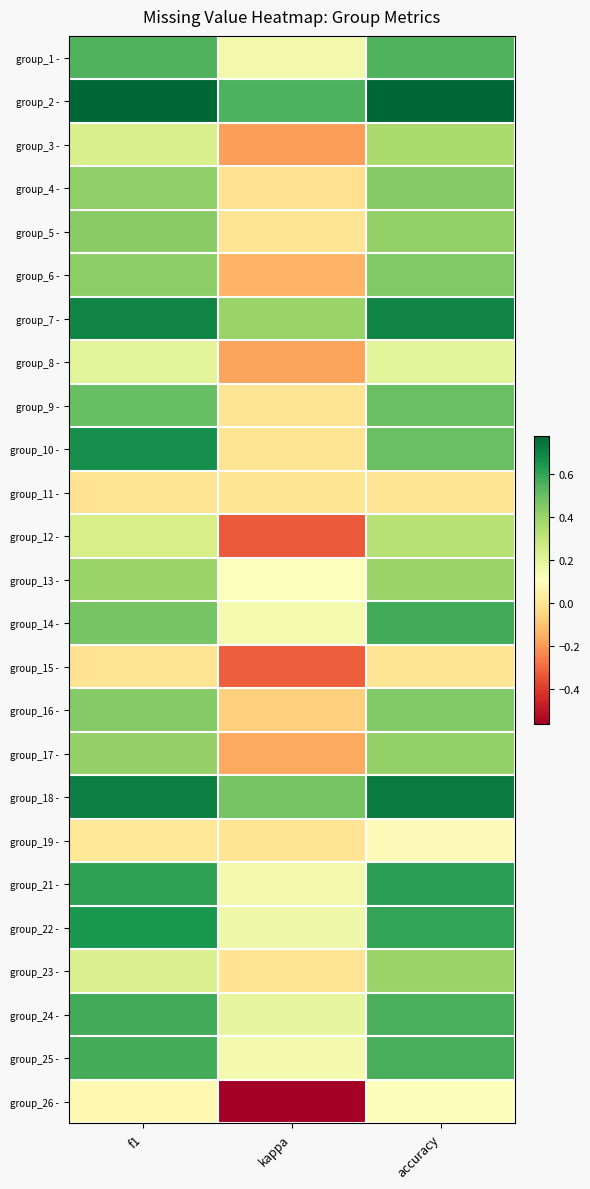

Reading right to left, transcribe all the data shown in this chart.

group_1 -: accuracy=0.5	kappa=0.2	f1=0.5
group_2 -: accuracy=0.8	kappa=0.6	f1=0.8
group_3 -: accuracy=0.4	kappa=-0.2	f1=0.2
group_4 -: accuracy=0.4	kappa=-0.0	f1=0.4
group_5 -: accuracy=0.4	kappa=0.0	f1=0.4
group_6 -: accuracy=0.5	kappa=-0.1	f1=0.4
group_7 -: accuracy=0.7	kappa=0.4	f1=0.7
group_8 -: accuracy=0.2	kappa=-0.2	f1=0.2
group_9 -: accuracy=0.5	kappa=0.0	f1=0.5
group_10 -: accuracy=0.5	kappa=0.0	f1=0.7
group_11 -: accuracy=0.0	kappa=0.0	f1=0.0
group_12 -: accuracy=0.3	kappa=-0.3	f1=0.2
group_13 -: accuracy=0.4	kappa=0.1	f1=0.4
group_14 -: accuracy=0.6	kappa=0.1	f1=0.5
group_15 -: accuracy=0.0	kappa=-0.3	f1=0.0
group_16 -: accuracy=0.5	kappa=-0.1	f1=0.4
group_17 -: accuracy=0.4	kappa=-0.2	f1=0.4
group_18 -: accuracy=0.7	kappa=0.5	f1=0.7
group_19 -: accuracy=0.1	kappa=0.0	f1=0.0
group_21 -: accuracy=0.6	kappa=0.2	f1=0.6
group_22 -: accuracy=0.6	kappa=0.2	f1=0.6
group_23 -: accuracy=0.4	kappa=0.0	f1=0.2
group_24 -: accuracy=0.6	kappa=0.2	f1=0.6
group_25 -: accuracy=0.6	kappa=0.2	f1=0.6
group_26 -: accuracy=0.1	kappa=-0.6	f1=0.1